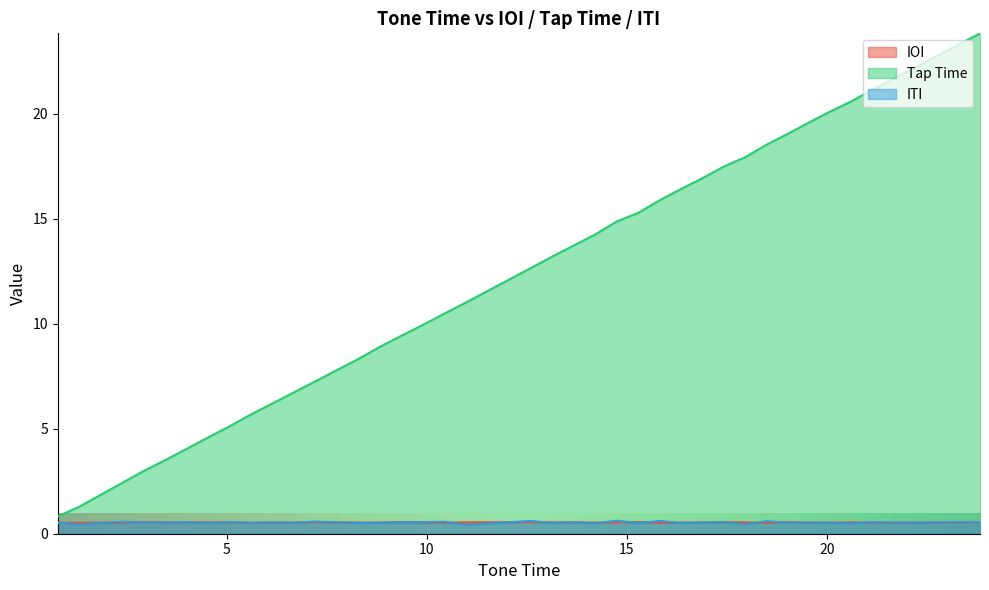

Which series has the largest total across all categories?

Tap Time